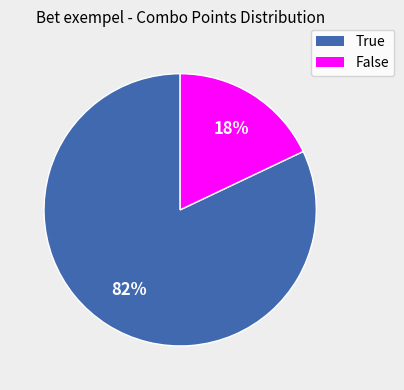

To the nearest percent, what is the average slice percentage?

50%